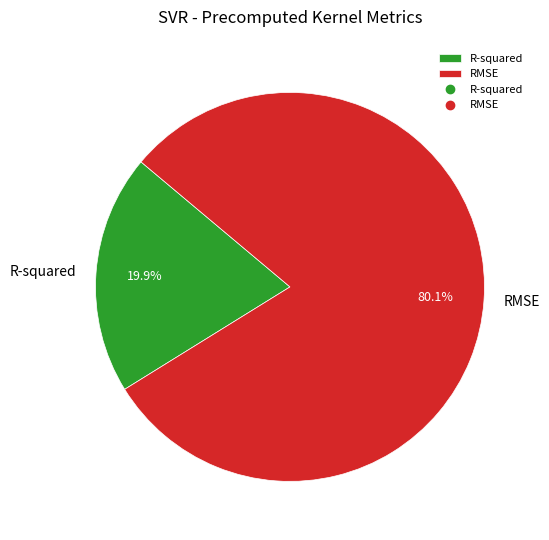

Do RMSE and R-squared together represent more than half of the pie?

Yes